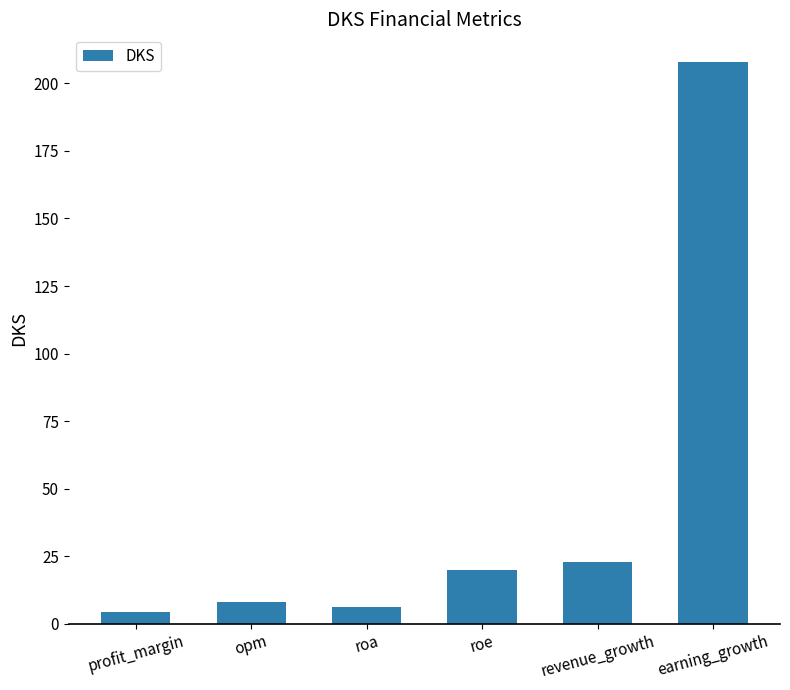

Count the number of values greater than 19.

3